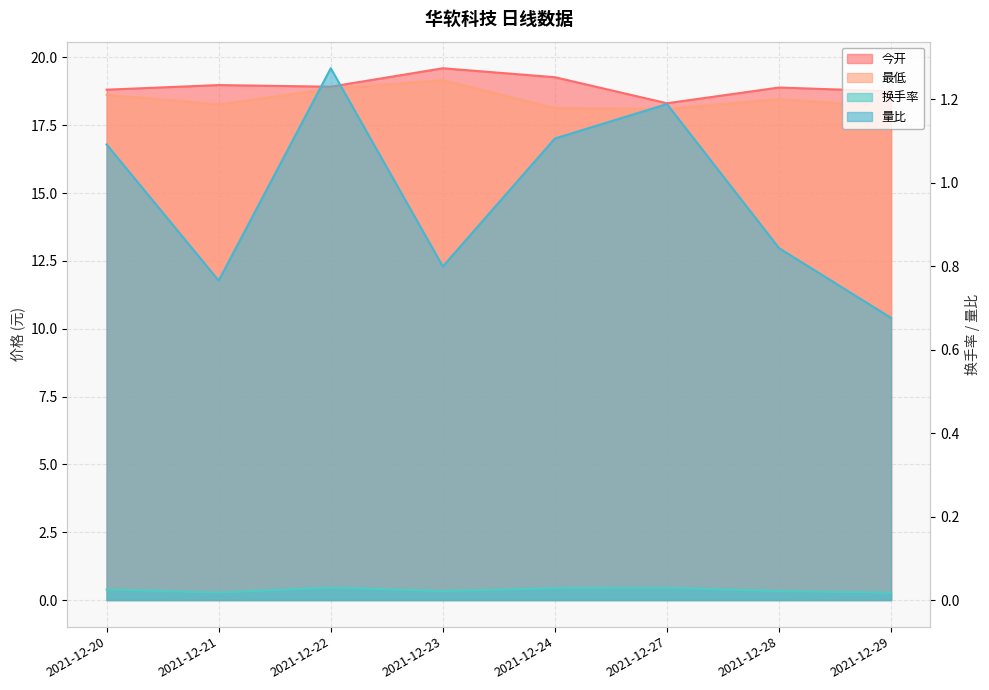

Which has a higher value, 2021-12-22 or 2021-12-21?

2021-12-21